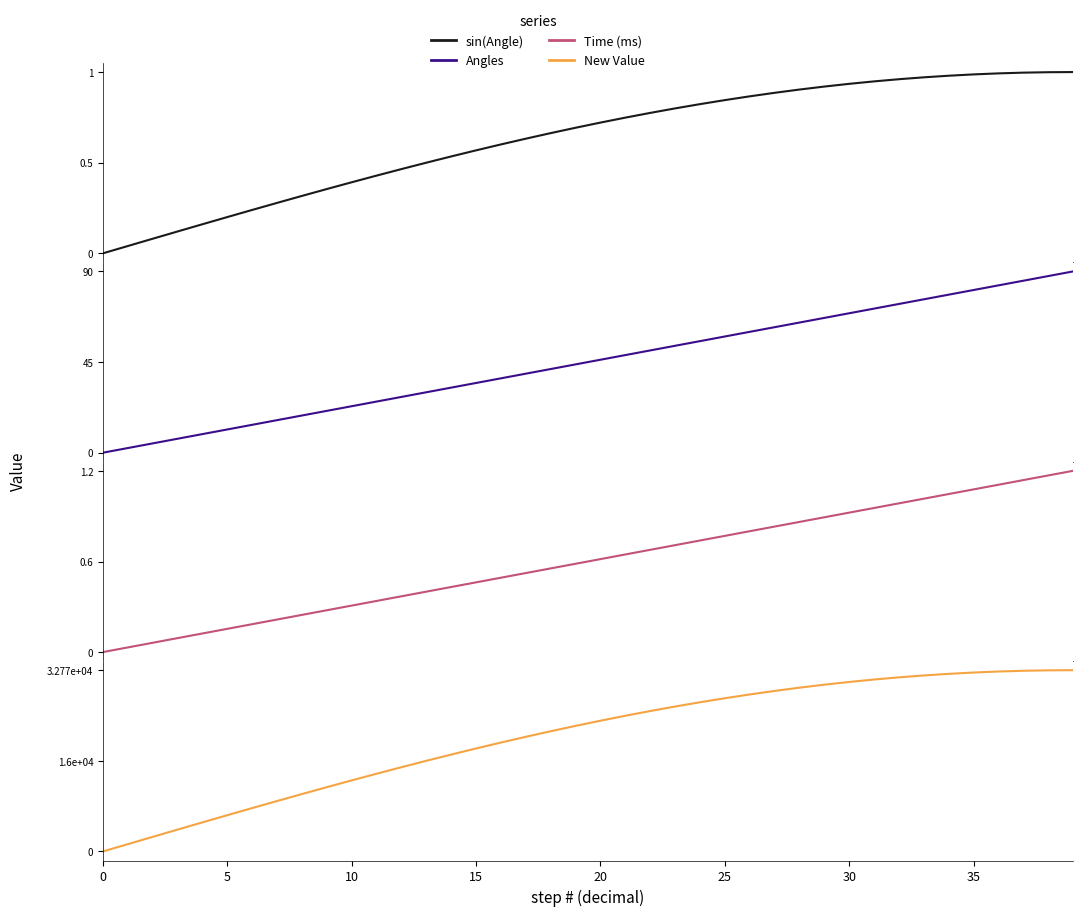

What is the sum of all Time (ms) values?

24.0